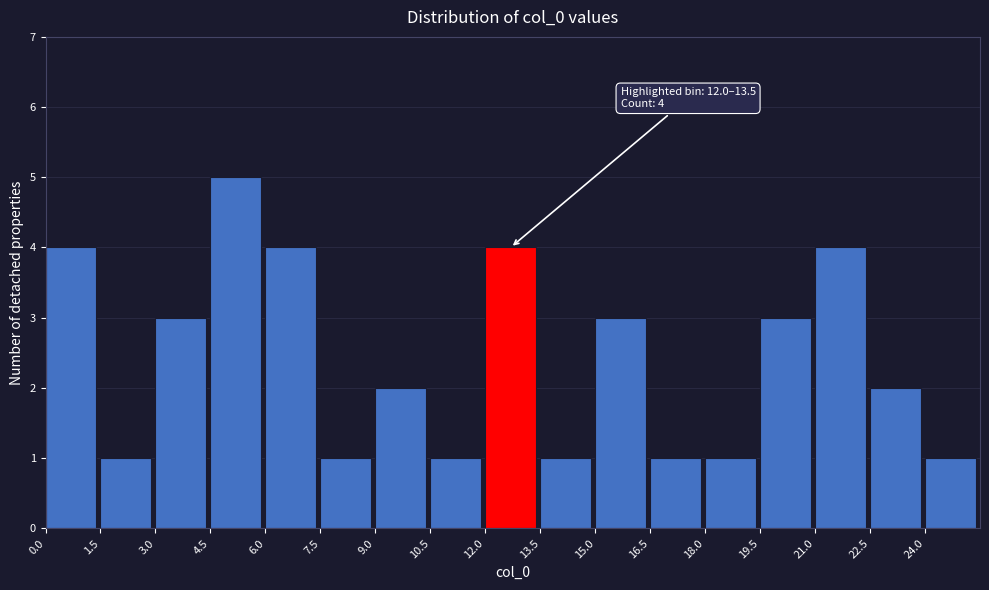

Over which range of the x-axis is the bar tallest?

4.5 to 6.0